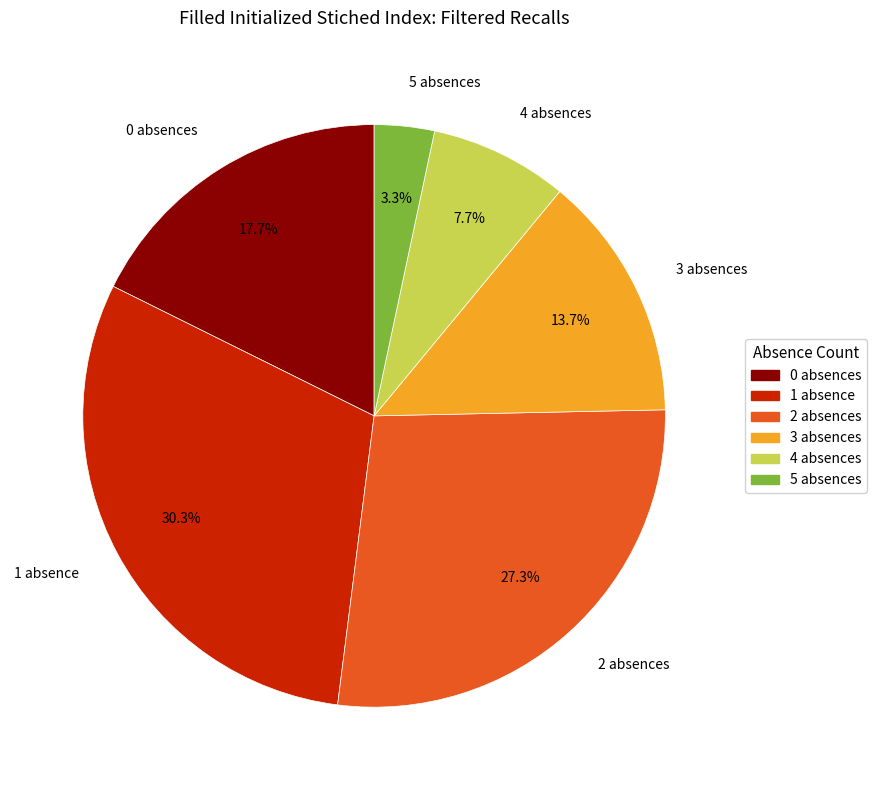

Which category has the biggest portion of the pie?

1